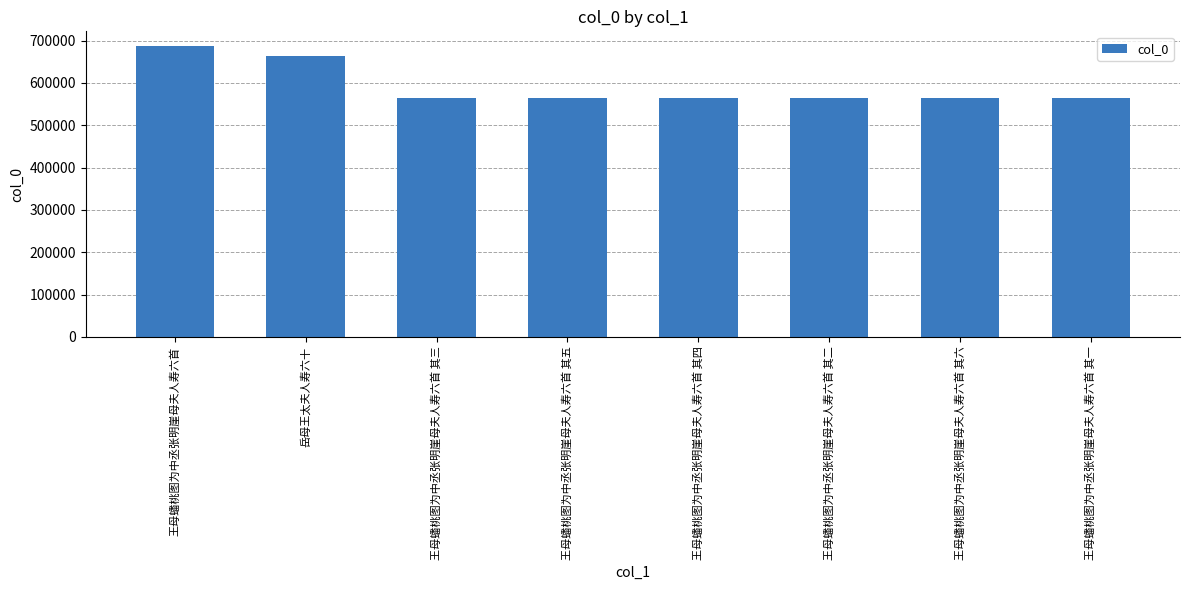

How many distinct data groups are displayed?

1